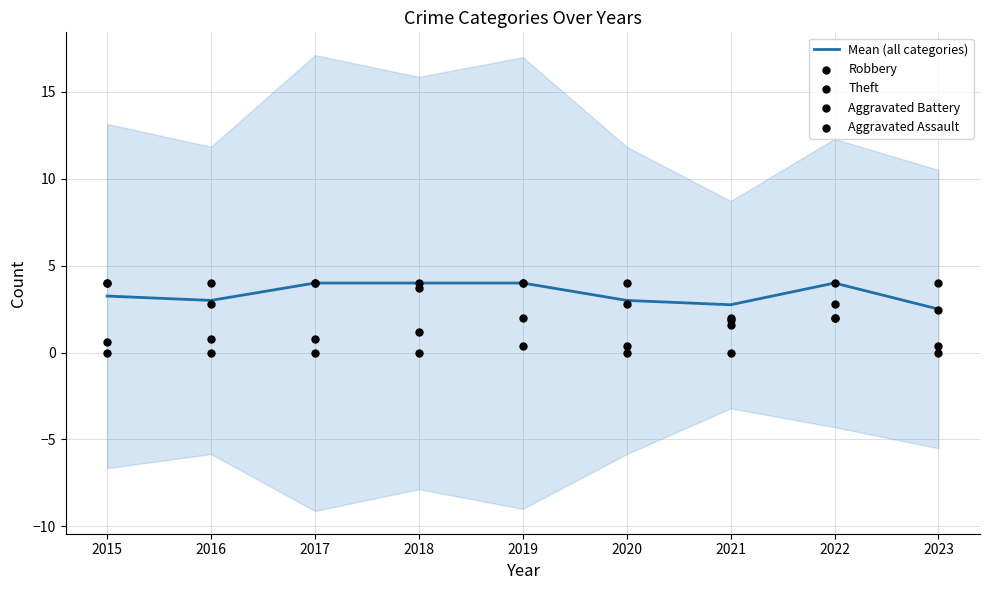

What are all the series names shown in the legend?

Mean (all categories), Robbery, Theft, Aggravated Battery, Aggravated Assault